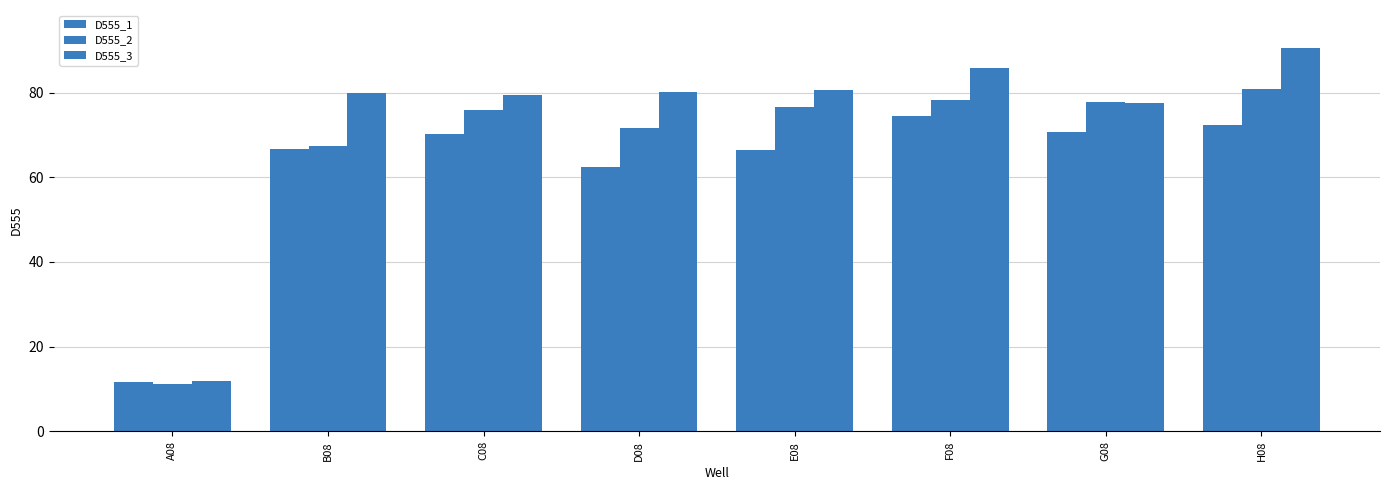

Which series has the widest spread of values?

D555_3